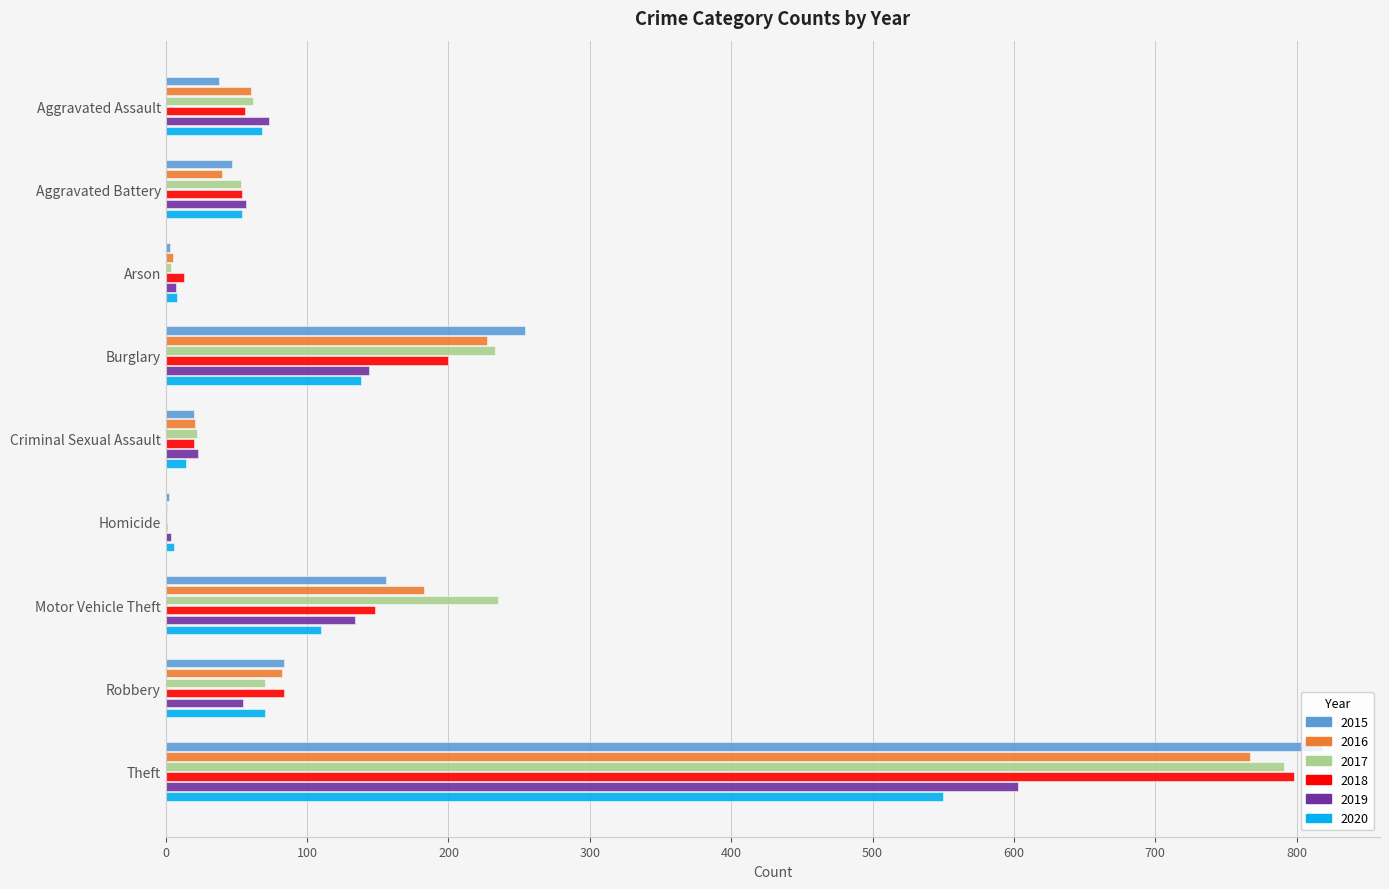

Is it true that 2018 equals 212 at Motor Vehicle Theft?

False